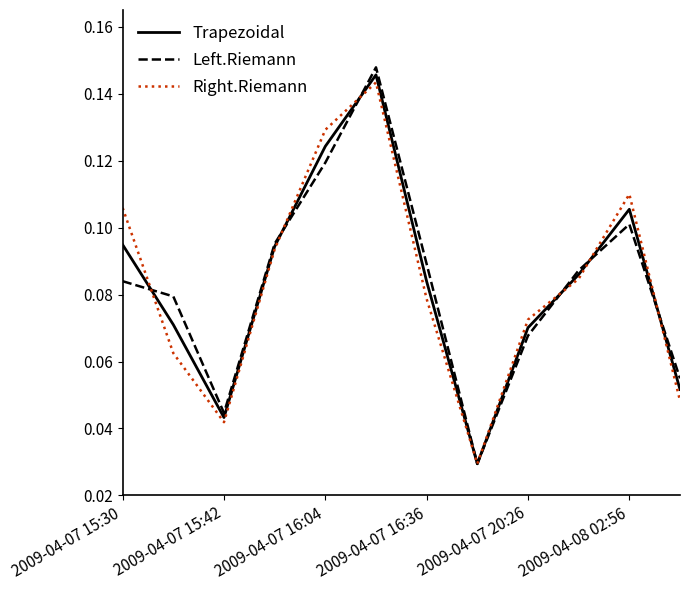

What is the sum of all Right.Riemann values?

1.0